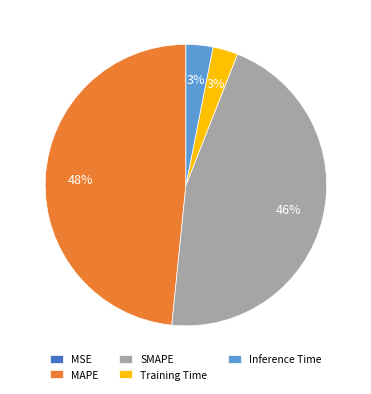

What is the largest slice in the pie chart?

MAPE